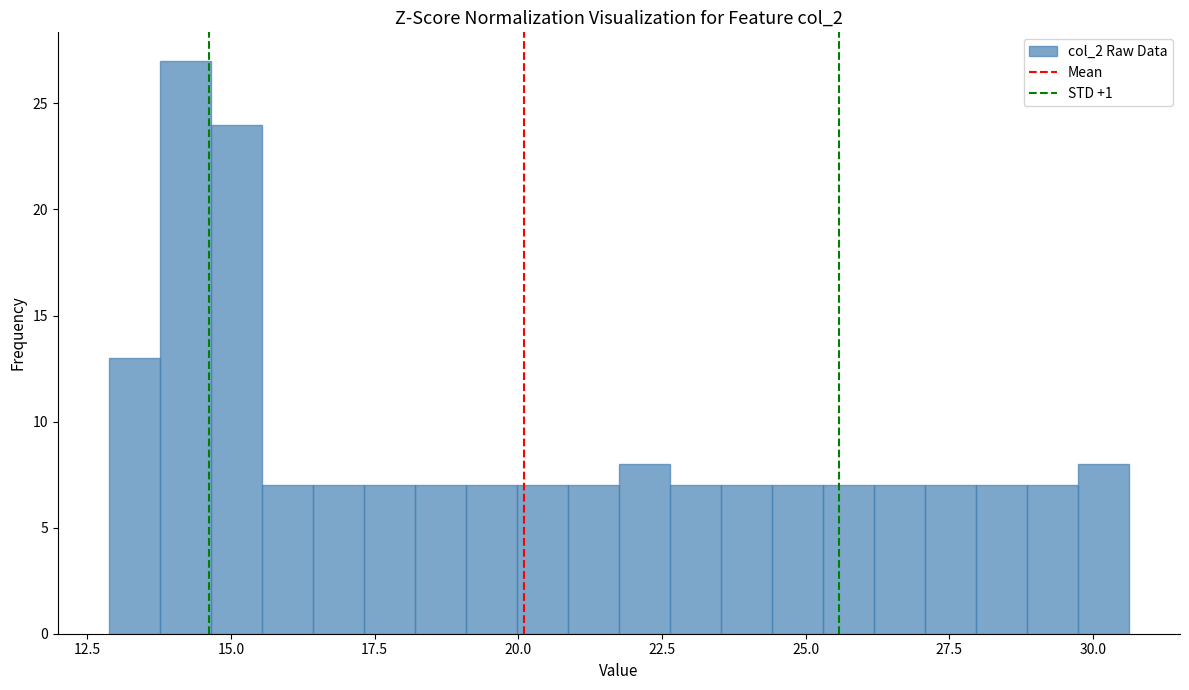

Around what value on the x-axis is the tallest bar? Give the approximate position of its centre, as read against the axis.

14.0